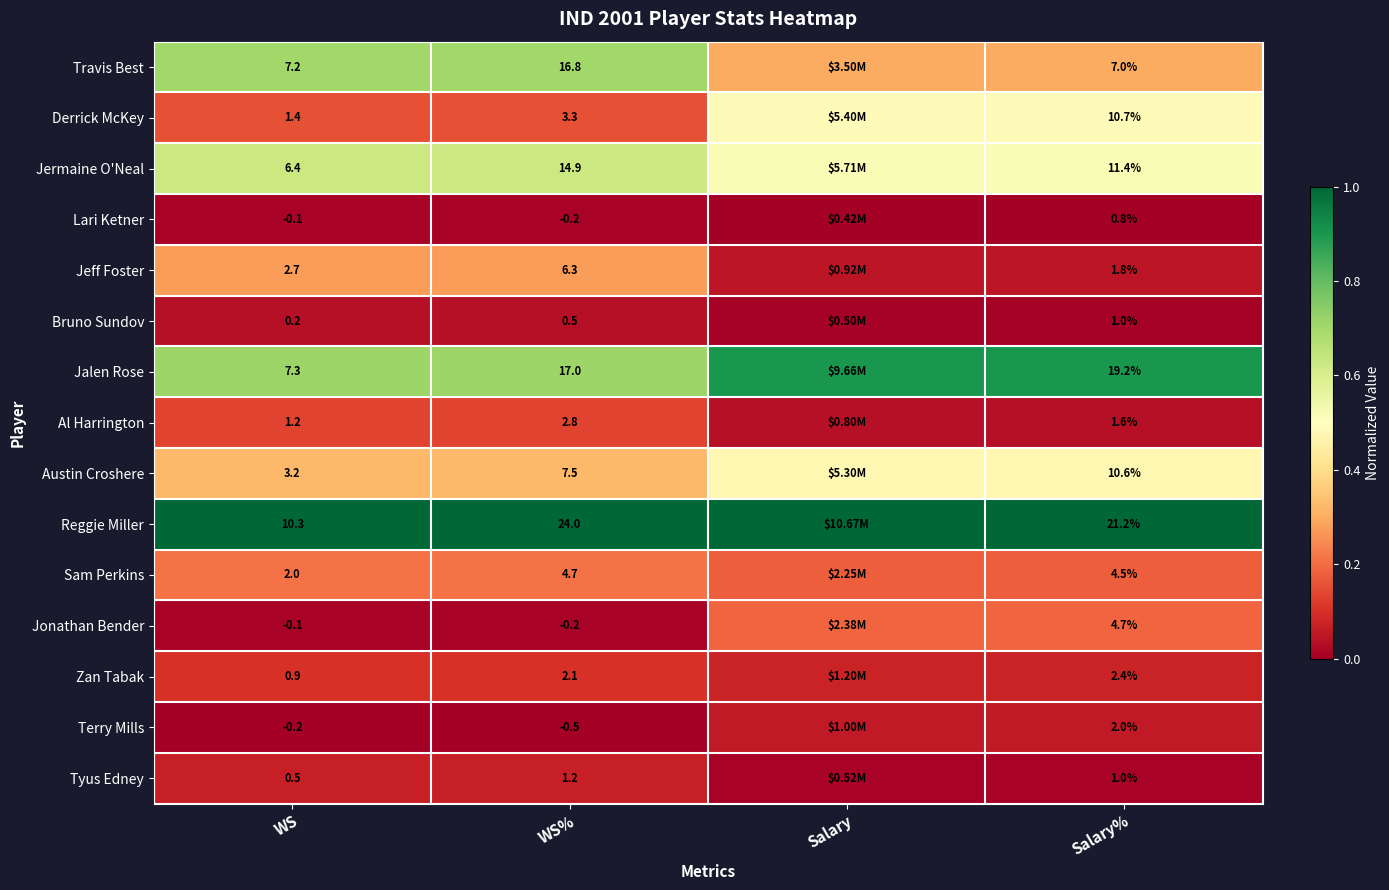

Is the value of Jermaine O'Neal at WS greater than the value of Jeff Foster at WS%?

Yes